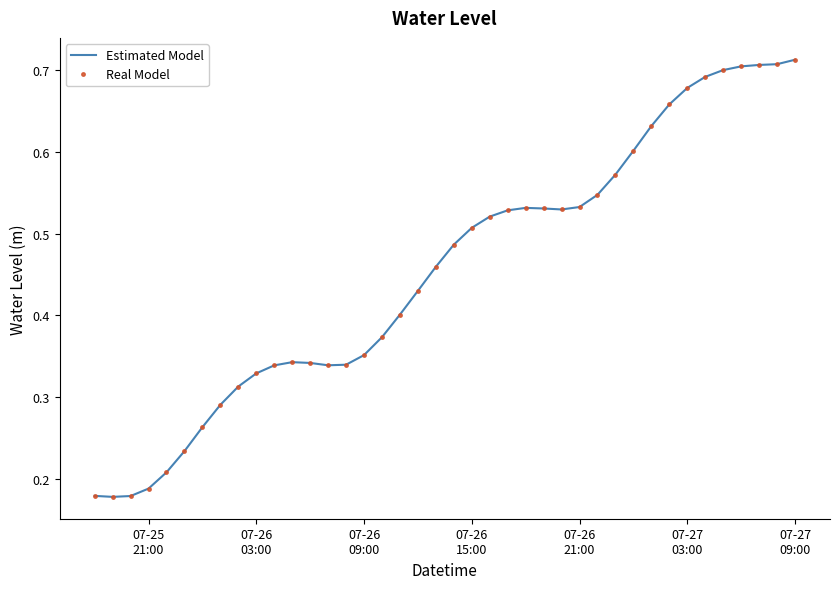

What is the sum of all Estimated Model values?

18.2